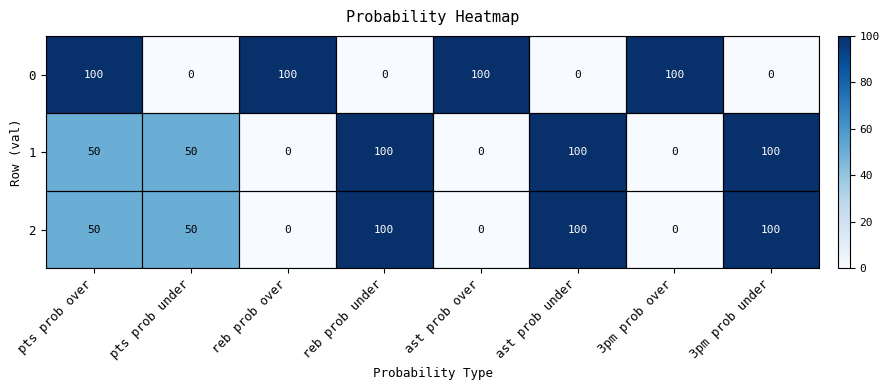

True or false: 0 has a value of 100 at ast prob over.

True